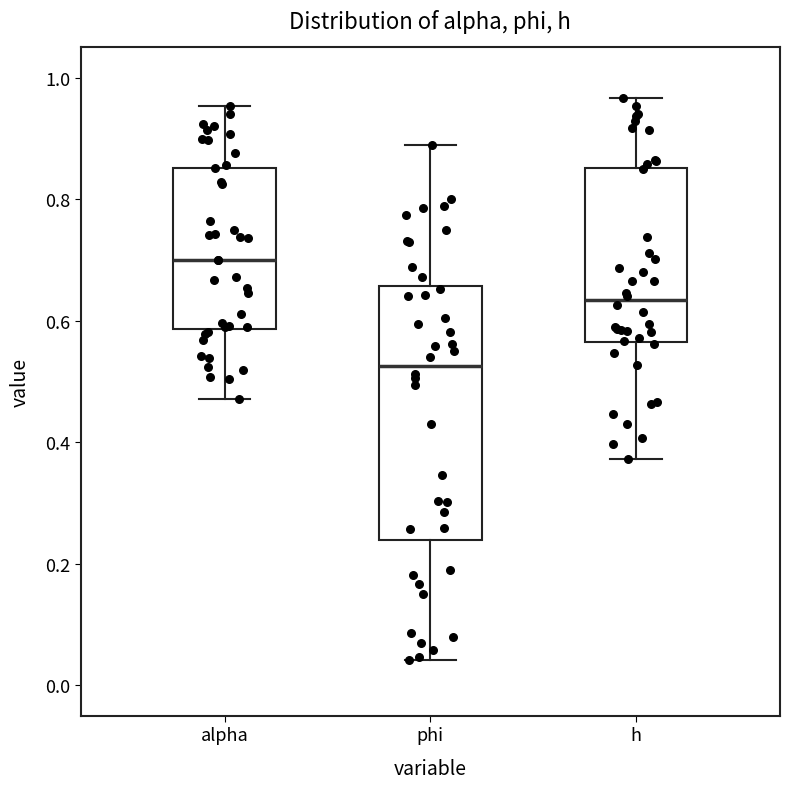

Reading left to right, transcribe this box plot: for each box, give where its median line is, the range the box spans, and where its two whiskers end, as read against the y-axis. The values are not printed on the chart, so give them approximately, as read against the axis.

alpha: median 0.70, box 0.58 to 0.86, whiskers 0.48 to 0.96
phi: median 0.52, box 0.24 to 0.66, whiskers 0.04 to 0.88
h: median 0.64, box 0.56 to 0.86, whiskers 0.38 to 0.96